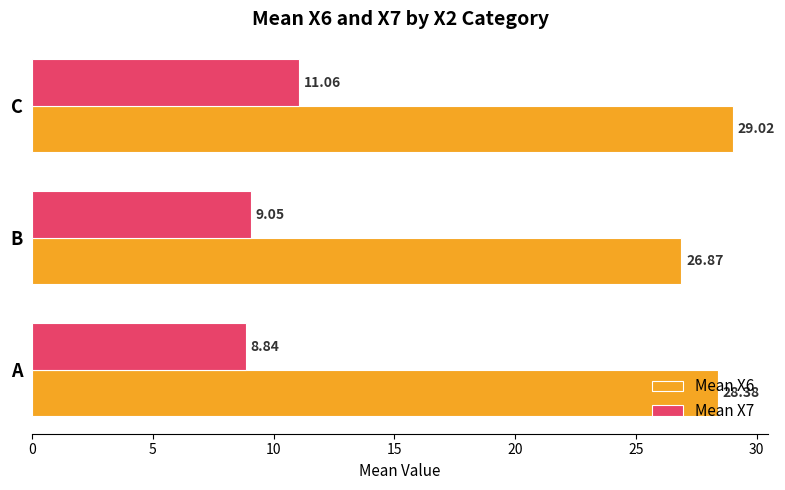

What is the maximum value for Mean X7?

11.1